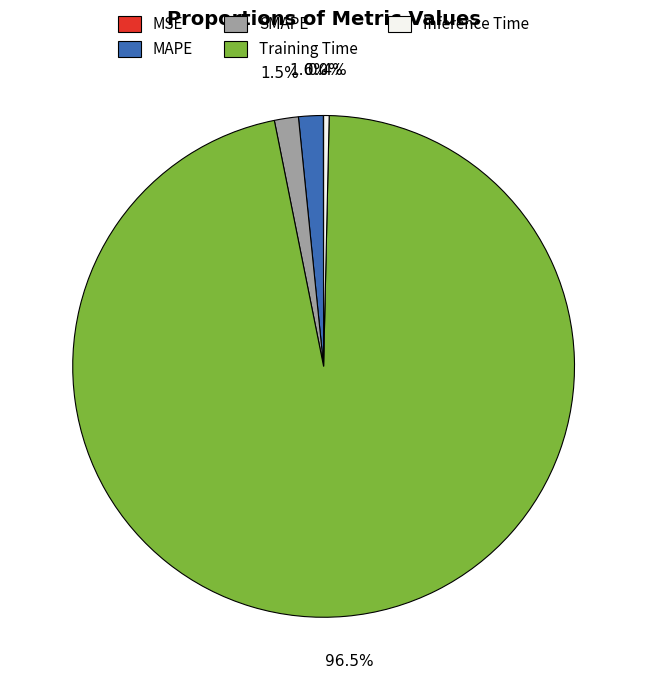

Is Inference Time the majority of the pie?

No